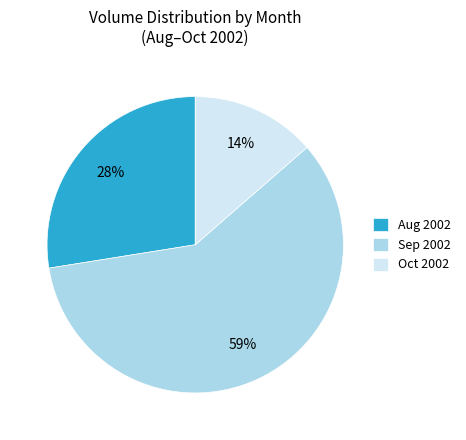

Which category has the biggest portion of the pie?

Sep 2002